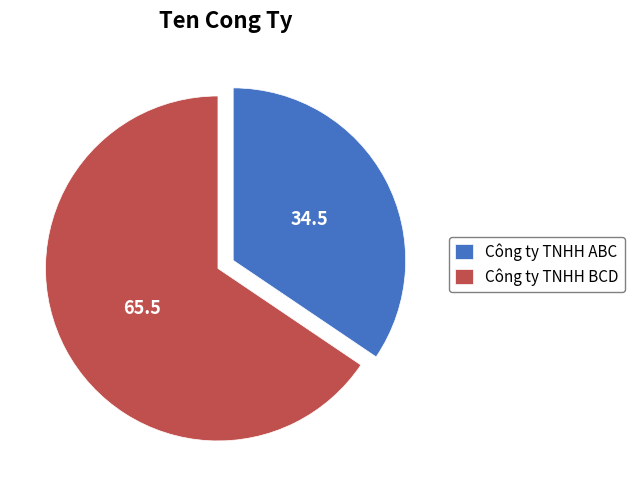

Which category has the smallest portion of the pie?

Công ty TNHH ABC